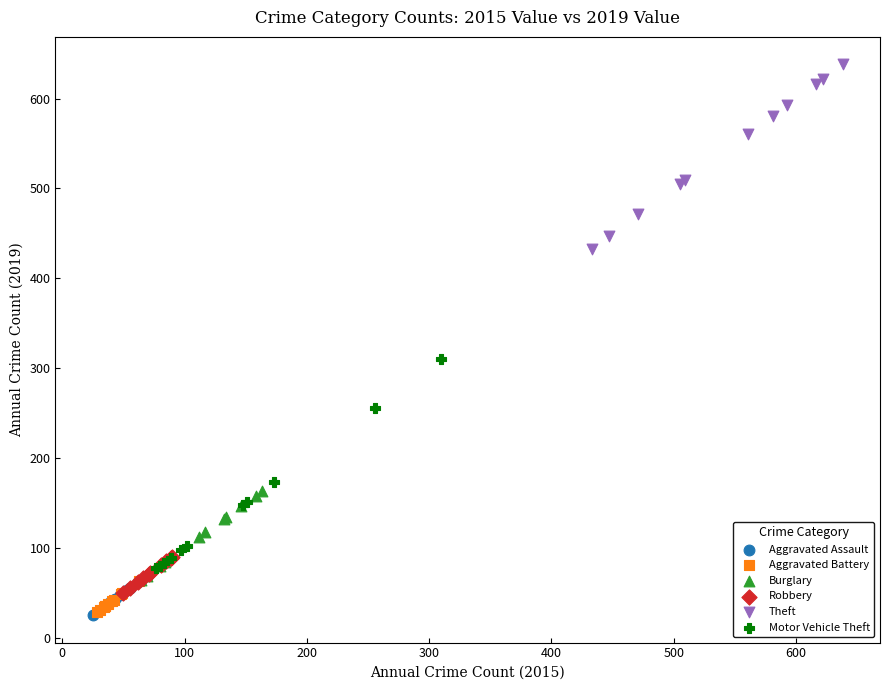

Which series reaches the maximum Y coordinate?

Theft